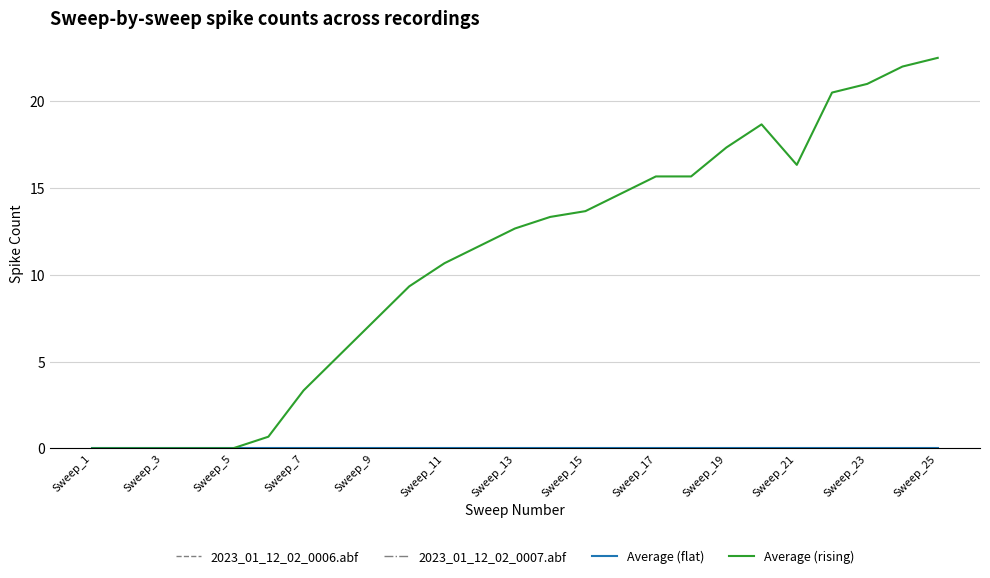

Which series has the largest range (max minus min)?

Average (rising)